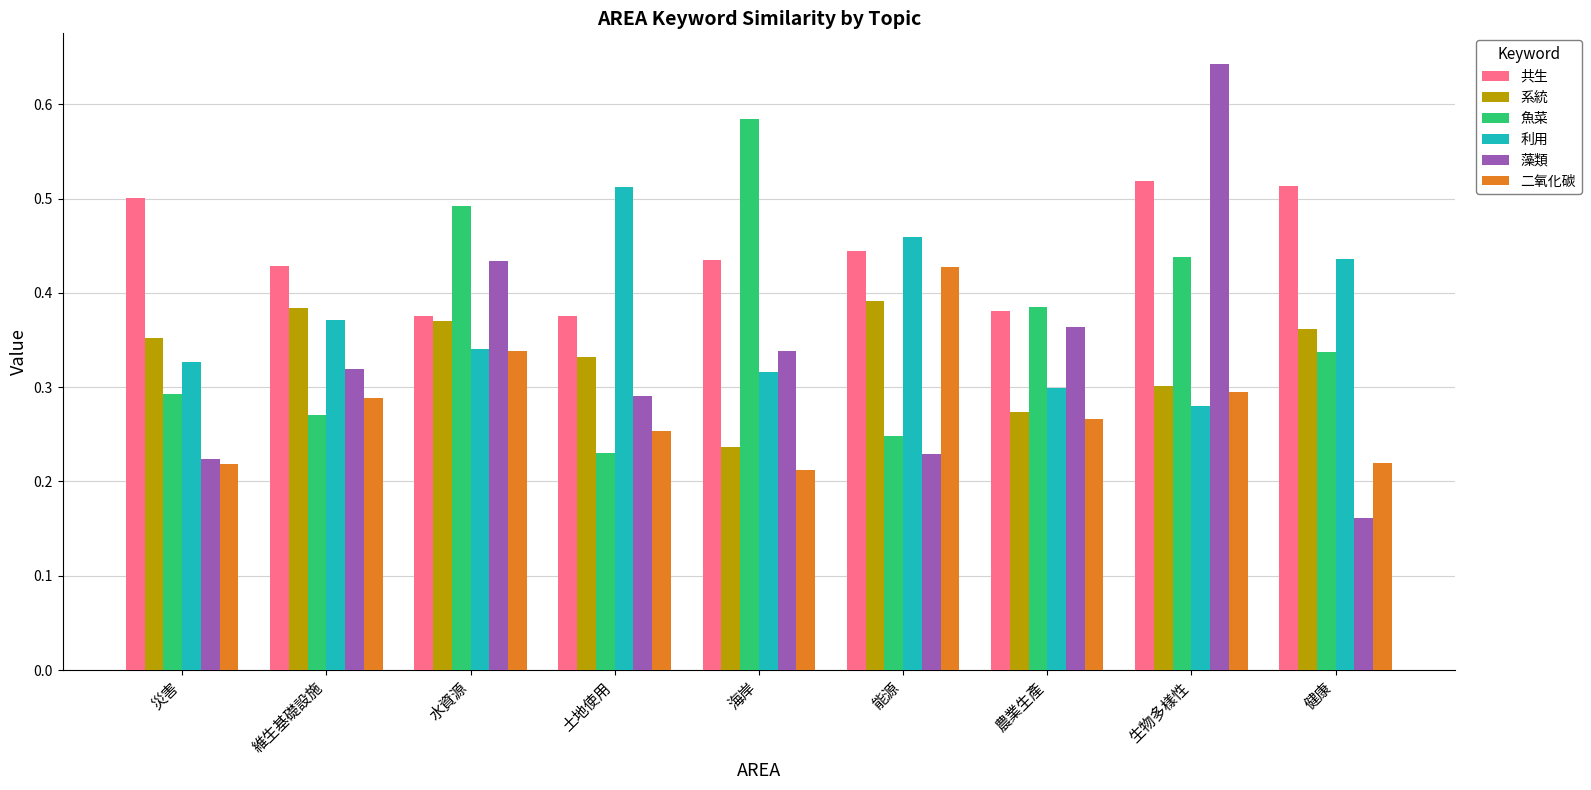

What is the label of the 5th bar from the right?

海岸